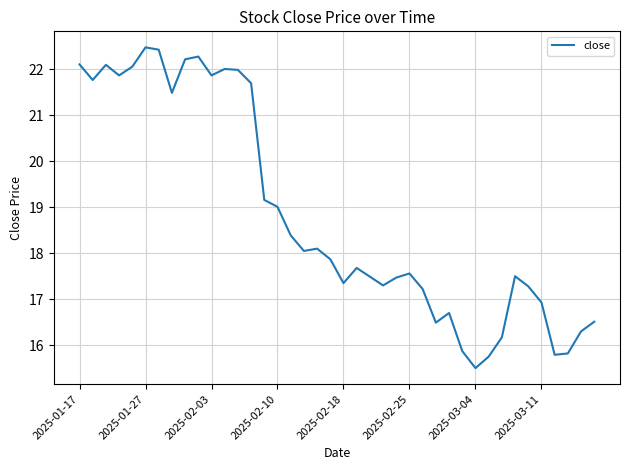

What is the minimum value shown in the chart?

15.5